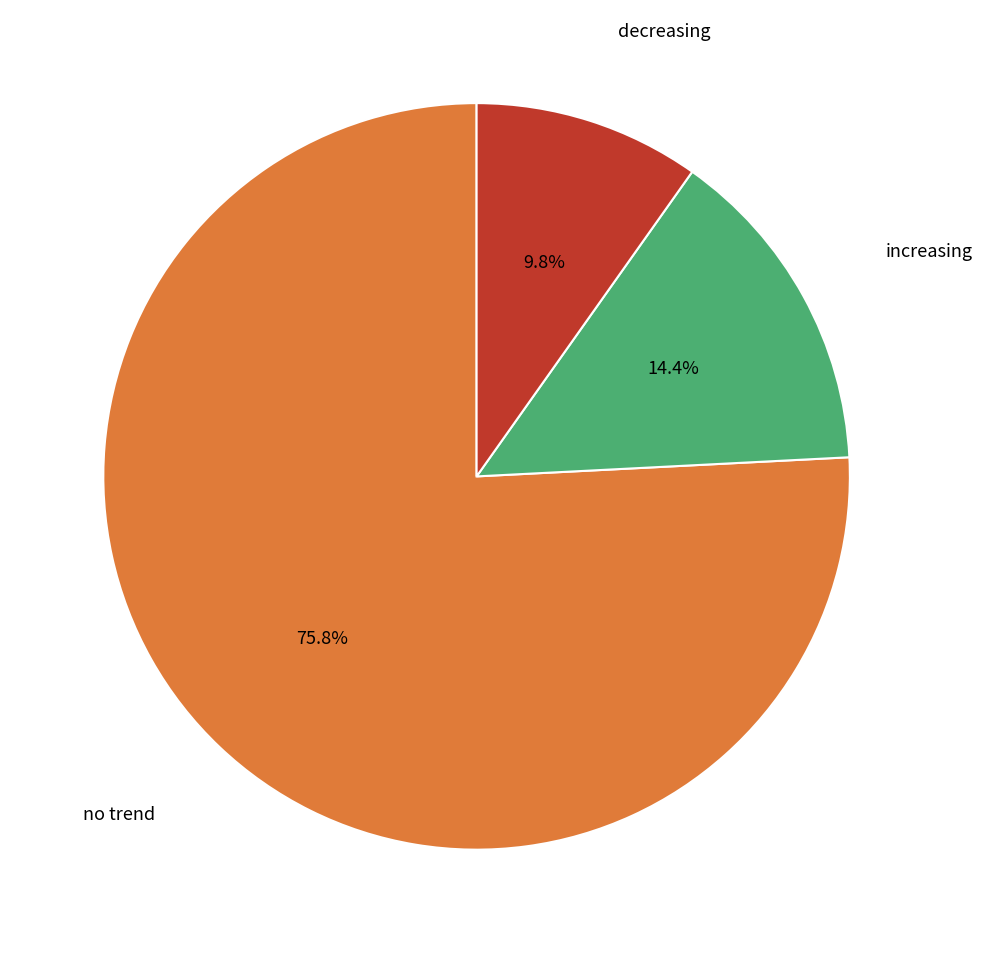

Combined, what portion of the pie is no trend and increasing?

90.2%